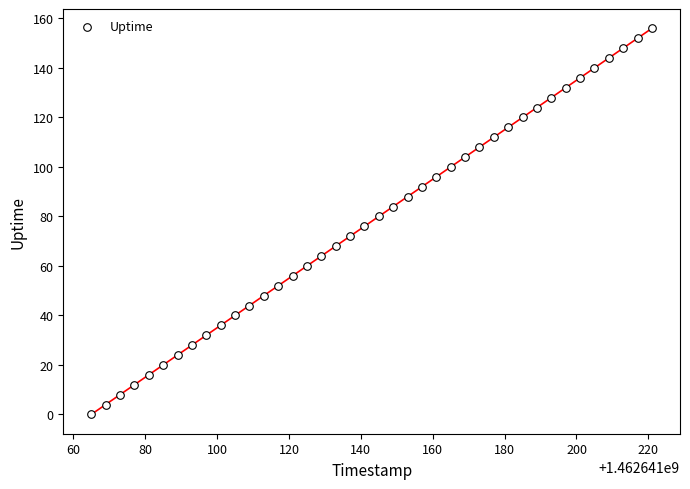

What is the range of X values (max minus min)?

156